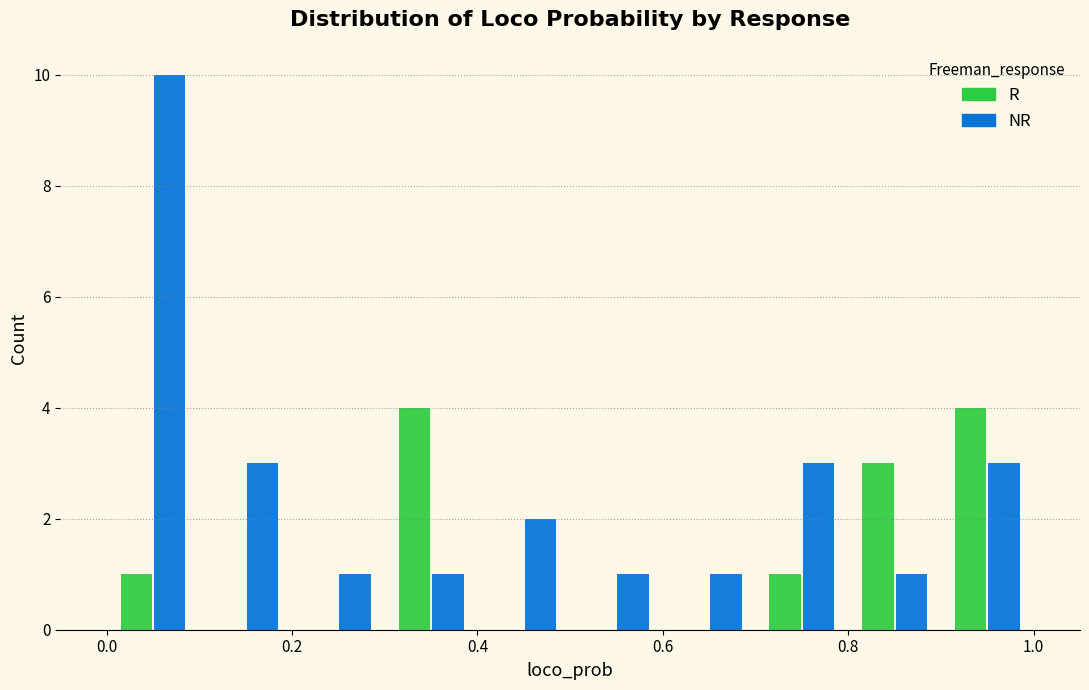

What is the height of the NR bar covering 0.3 to 0.4 on the x-axis? The values are not printed on the chart, so give them approximately, as read against the axis.

1